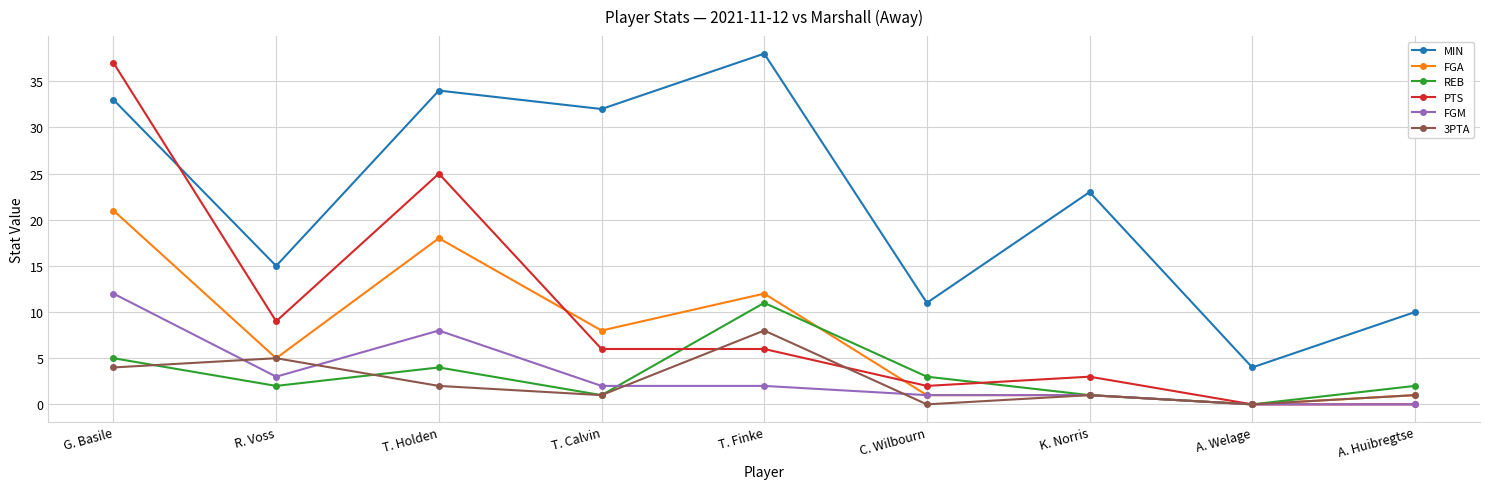

Reading left to right, list all the values displayed in this chart.

MIN: 33	15	34	32	38	11	23	4	10
FGA: 21	5	18	8	12	1	1	0	1
REB: 5	2	4	1	11	3	1	0	2
PTS: 37	9	25	6	6	2	3	0	0
FGM: 12	3	8	2	2	1	1	0	0
3PTA: 4	5	2	1	8	0	1	0	1